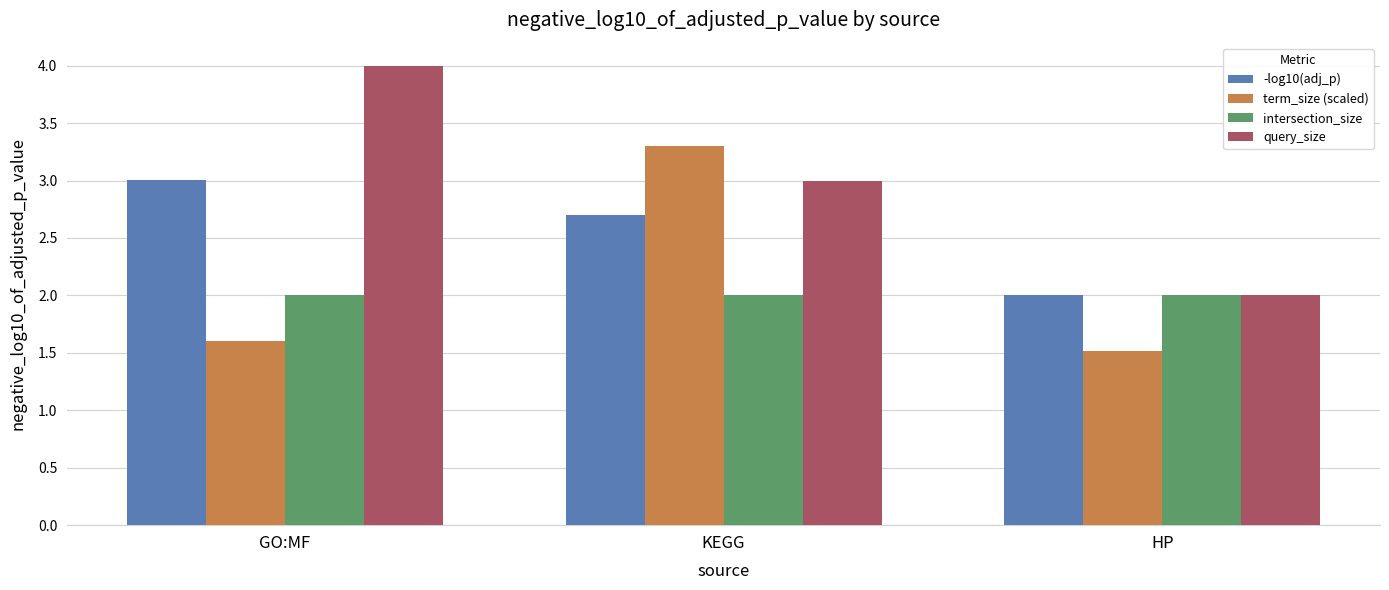

Which category has the highest value across all series?

GO:MF